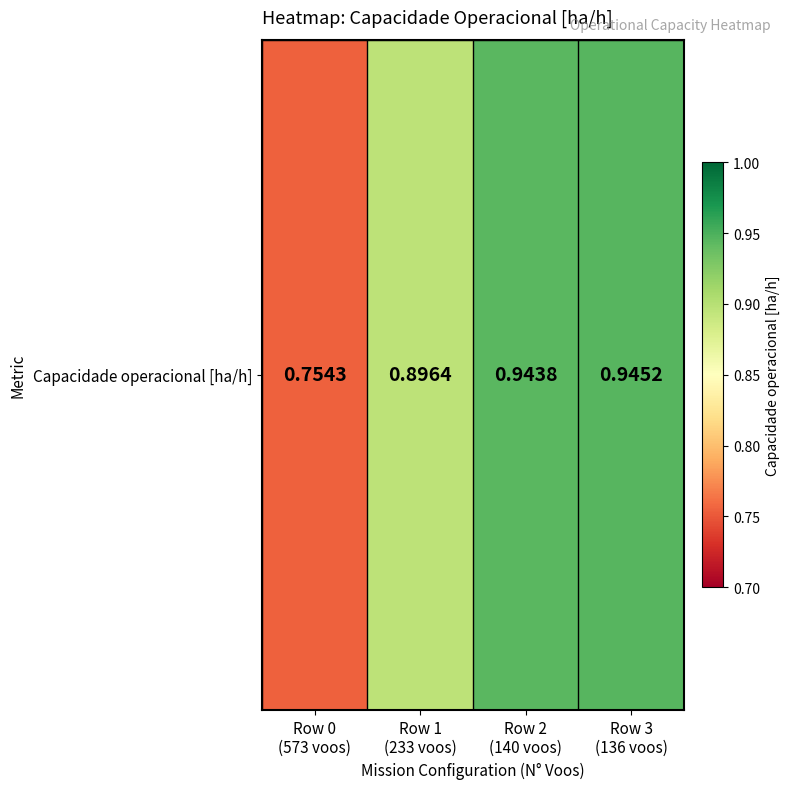

Which label corresponds to the smallest value in the chart?

Row 0
(573 voos)